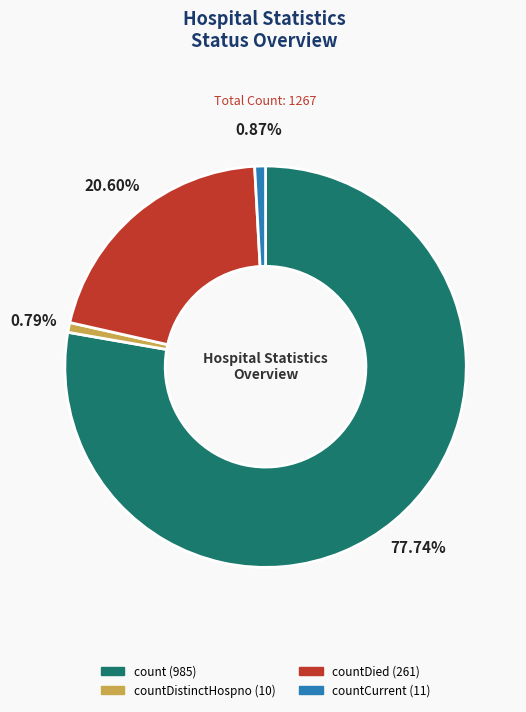

Is there a majority slice in this chart?

Yes